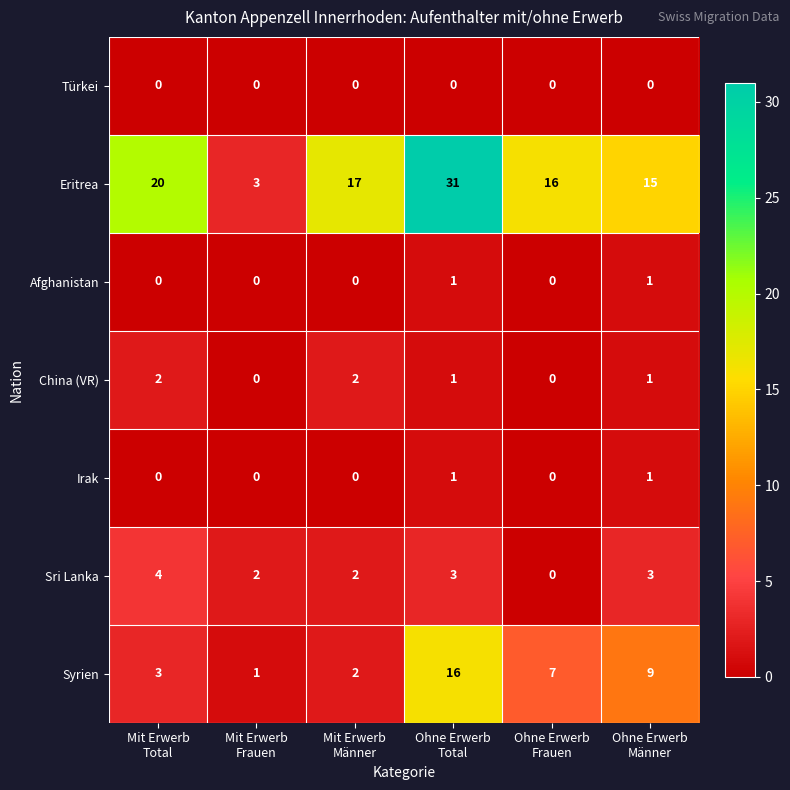

Between Mit Erwerb
Frauen and Ohne Erwerb
Männer, which series saw the biggest shift?

Eritrea